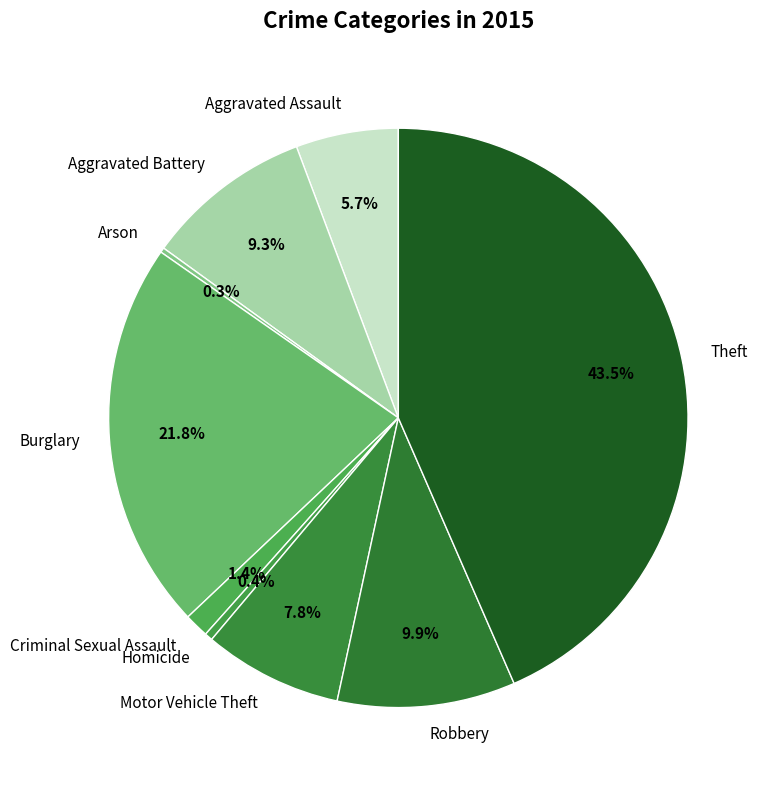

The Theft slice represents 55% of the pie. True or false?

False